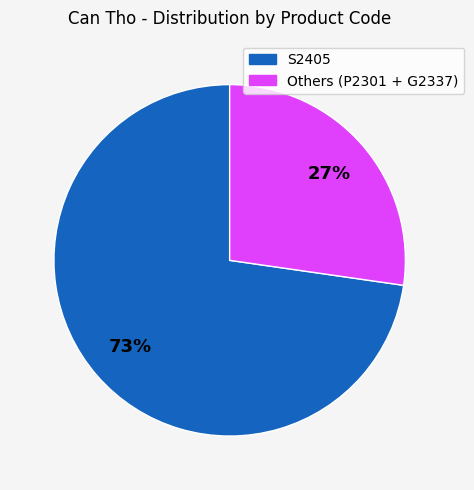

To the nearest percent, what is the average slice percentage?

50%